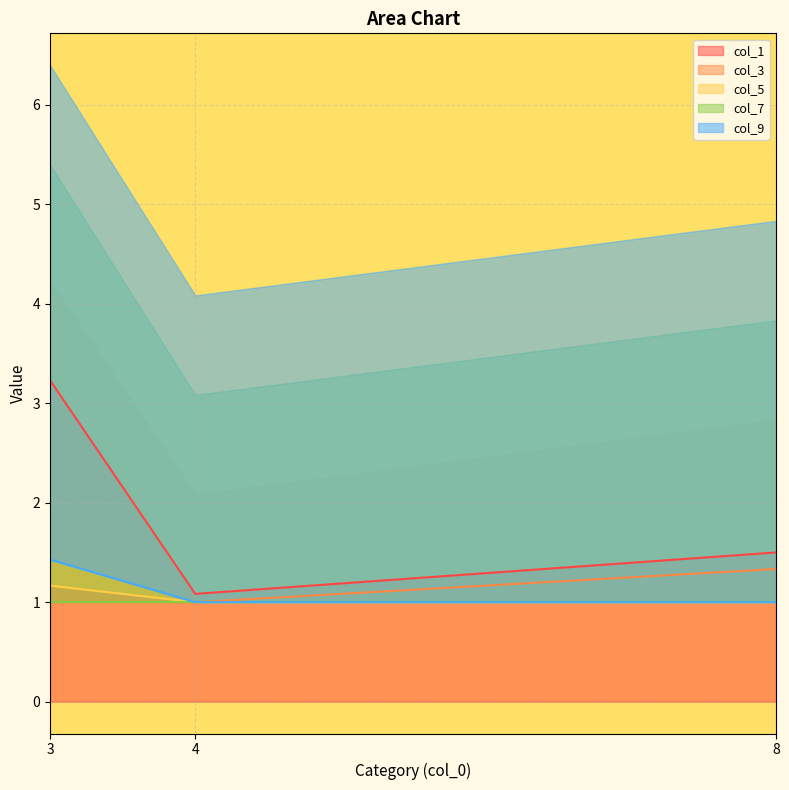

Which category has the highest value in the col_3 series?

8